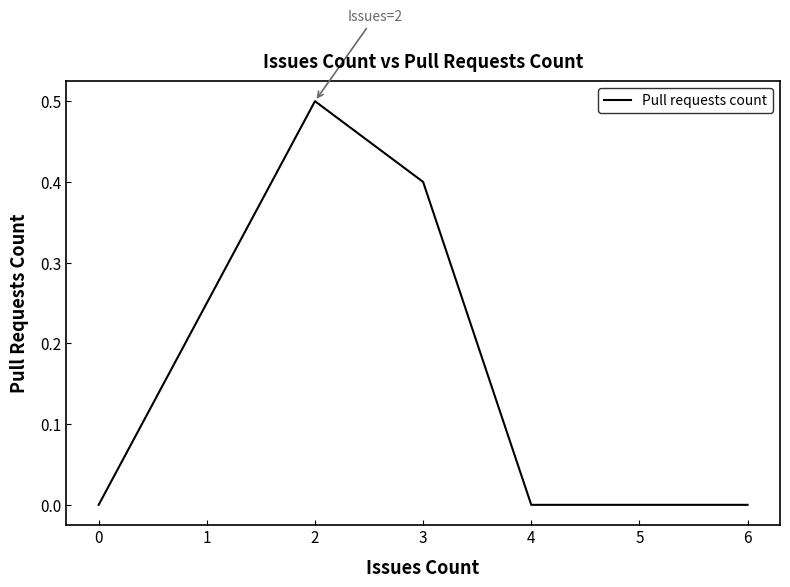

Count the number of data series in this chart.

1